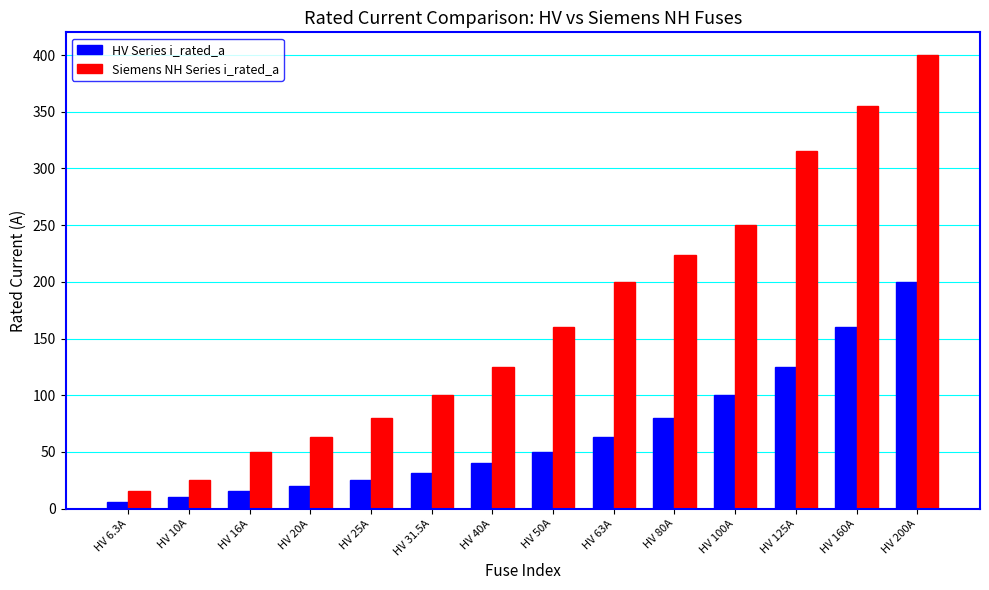

At how many categories does at least one series exceed 185?

6